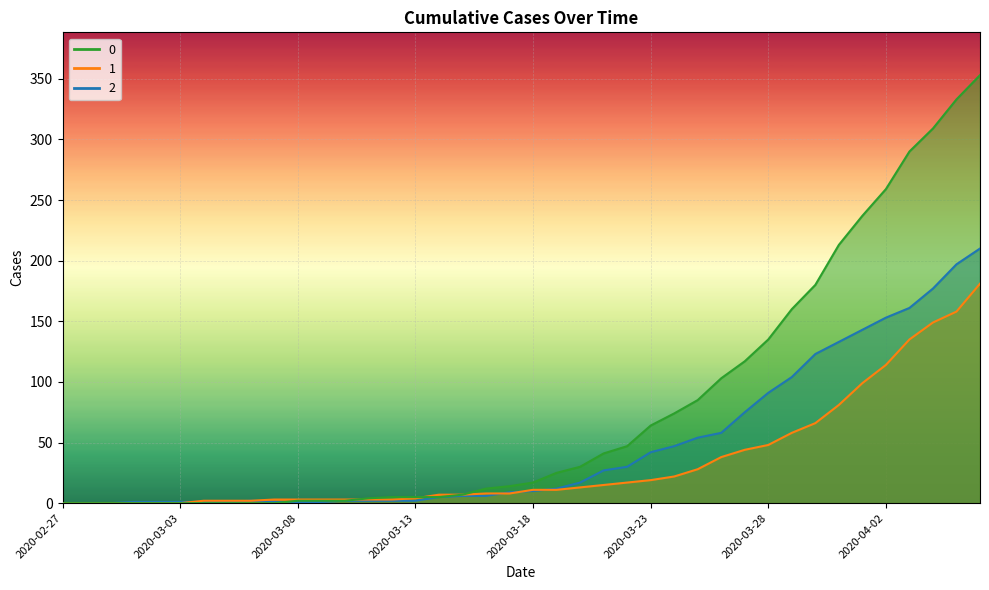

Reading right to left, transcribe all the data shown in this chart.

0: 2020-04-06=353	2020-04-05=333	2020-04-04=309	2020-04-03=290	2020-04-02=259	2020-04-01=237	2020-03-31=213	2020-03-30=180	2020-03-29=160	2020-03-28=135	2020-03-27=117	2020-03-26=103	2020-03-25=85	2020-03-24=74	2020-03-23=64	2020-03-22=47	2020-03-21=41	2020-03-20=30	2020-03-19=25	2020-03-18=17	2020-03-17=14	2020-03-16=12	2020-03-15=7	2020-03-14=5	2020-03-13=5	2020-03-12=5	2020-03-11=4	2020-03-10=2	2020-03-09=2	2020-03-08=2	2020-03-07=0	2020-03-06=0	2020-03-05=0	2020-03-04=0	2020-03-03=0	2020-03-02=0	2020-03-01=0	2020-02-29=0	2020-02-28=0	2020-02-27=0
1: 2020-04-06=181	2020-04-05=158	2020-04-04=149	2020-04-03=135	2020-04-02=114	2020-04-01=99	2020-03-31=81	2020-03-30=66	2020-03-29=58	2020-03-28=48	2020-03-27=44	2020-03-26=38	2020-03-25=28	2020-03-24=22	2020-03-23=19	2020-03-22=17	2020-03-21=15	2020-03-20=13	2020-03-19=11	2020-03-18=11	2020-03-17=8	2020-03-16=8	2020-03-15=7	2020-03-14=7	2020-03-13=4	2020-03-12=3	2020-03-11=3	2020-03-10=3	2020-03-09=3	2020-03-08=3	2020-03-07=3	2020-03-06=2	2020-03-05=2	2020-03-04=2	2020-03-03=0	2020-03-02=0	2020-03-01=0	2020-02-29=0	2020-02-28=0	2020-02-27=0
2: 2020-04-06=210	2020-04-05=197	2020-04-04=177	2020-04-03=161	2020-04-02=153	2020-04-01=143	2020-03-31=133	2020-03-30=123	2020-03-29=104	2020-03-28=91	2020-03-27=75	2020-03-26=58	2020-03-25=54	2020-03-24=47	2020-03-23=42	2020-03-22=30	2020-03-21=27	2020-03-20=17	2020-03-19=12	2020-03-18=10	2020-03-17=9	2020-03-16=6	2020-03-15=6	2020-03-14=5	2020-03-13=2	2020-03-12=2	2020-03-11=2	2020-03-10=2	2020-03-09=1	2020-03-08=1	2020-03-07=1	2020-03-06=2	2020-03-05=1	2020-03-04=1	2020-03-03=1	2020-03-02=1	2020-03-01=1	2020-02-29=0	2020-02-28=0	2020-02-27=0